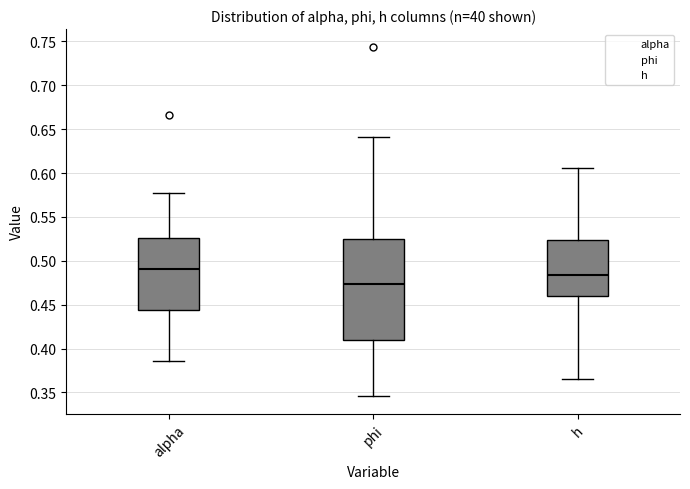

Comparing the boxes themselves (not the whiskers), which one is the tallest?

phi